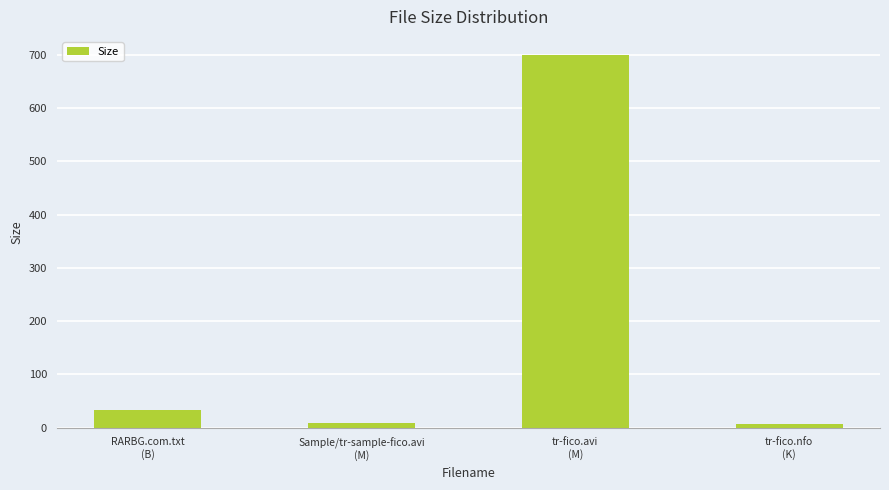

What is the label of the 3rd bar from the left?

tr-fico.avi
(M)